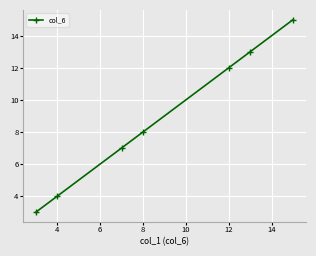

How many series are shown in this chart?

1